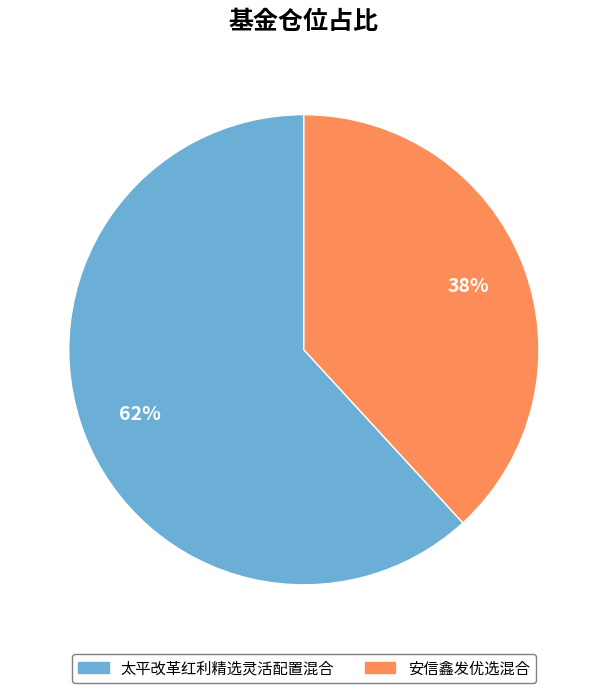

What is the ratio of the value at 太平改革红利精选灵活配置混合 to the value at 安信鑫发优选混合?

1.6